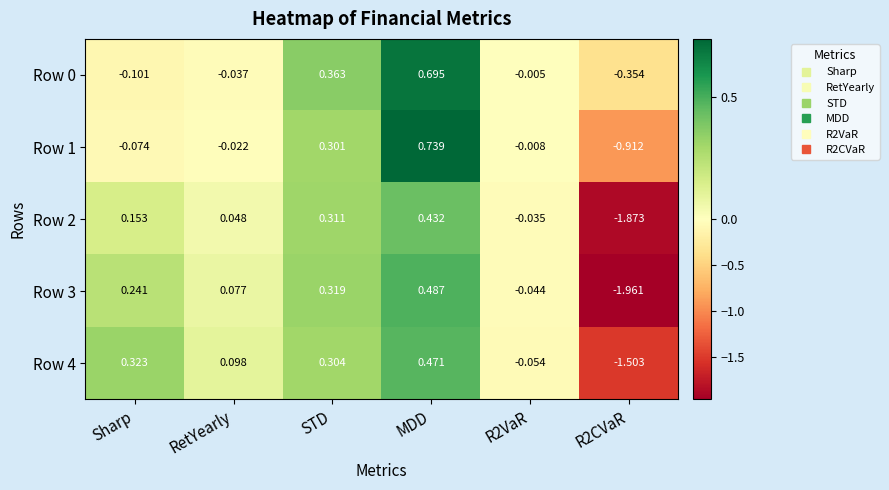

How many negative values does the Row 0 series have?

4